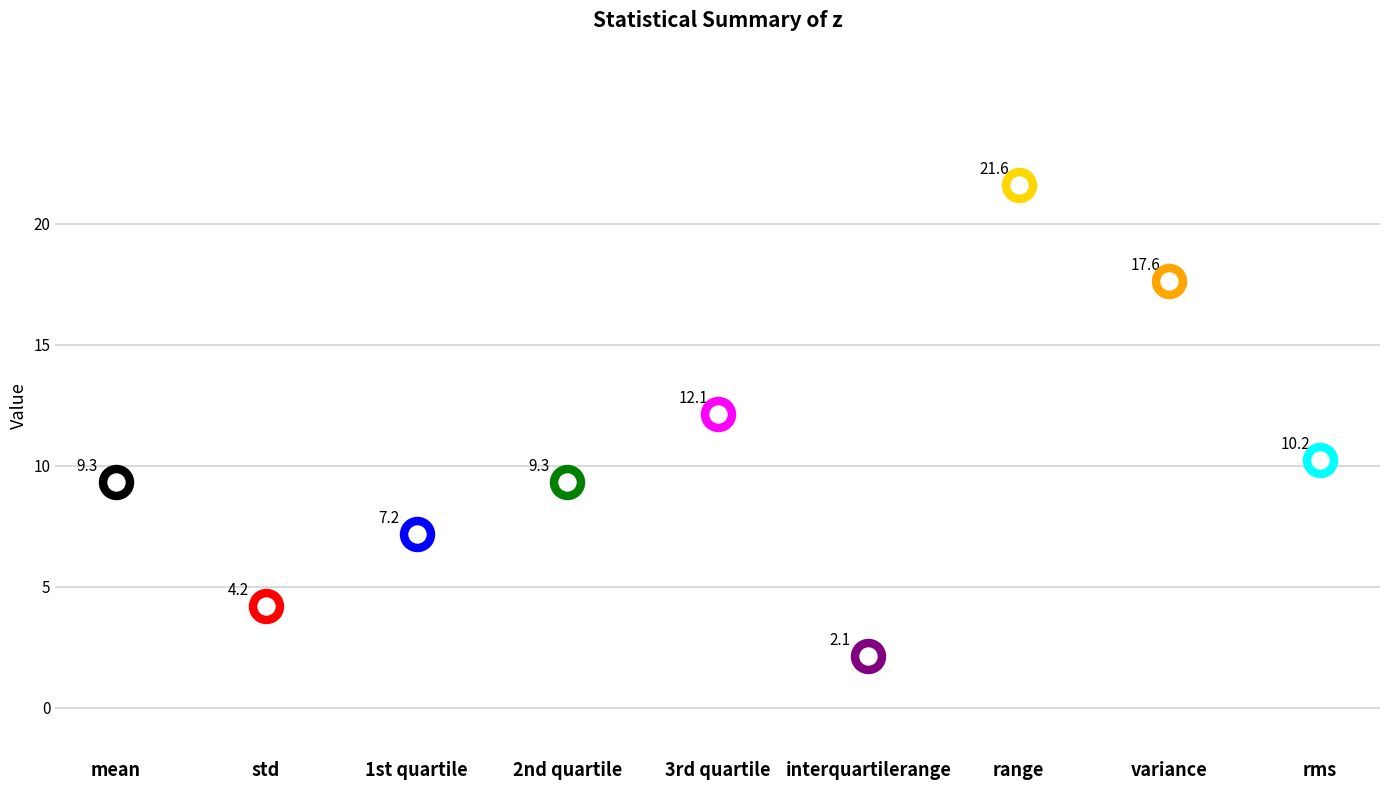

Approximately how many times larger is the value at range compared to 3rd quartile?

1.8